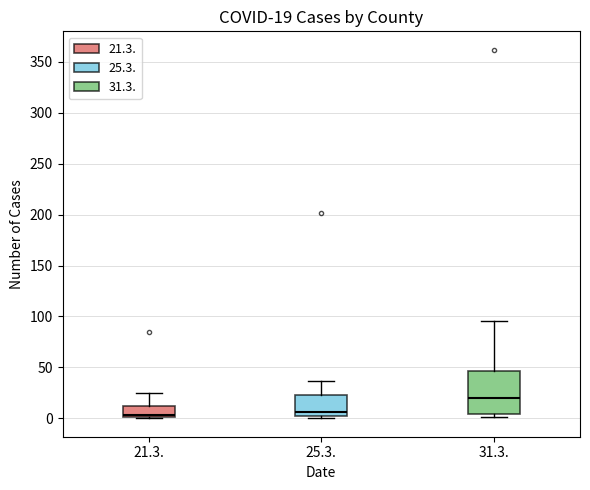

Which box is the tallest, from its lower edge to its upper edge?

31.3.